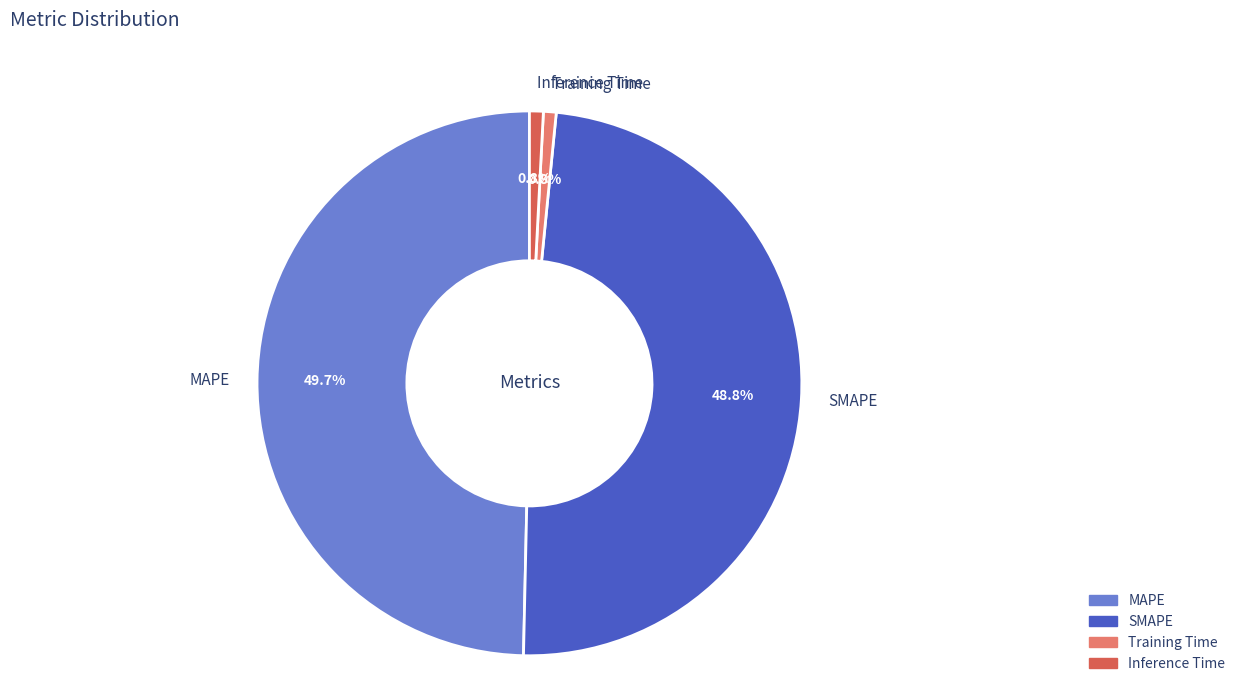

Between Inference Time and SMAPE, which is larger?

SMAPE